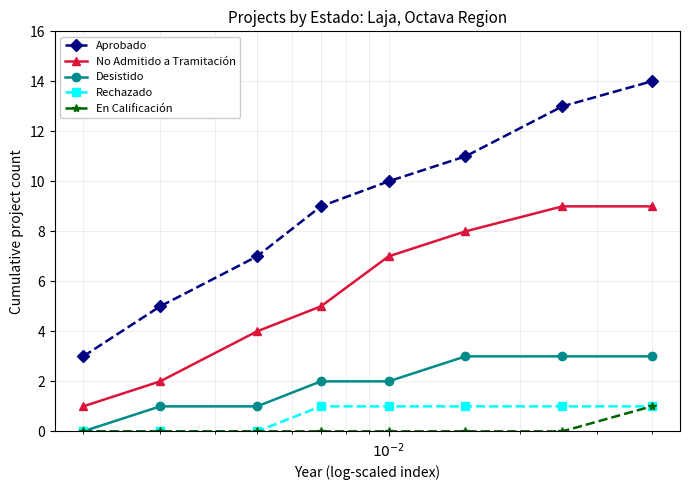

Which series has the largest total across all categories?

Aprobado